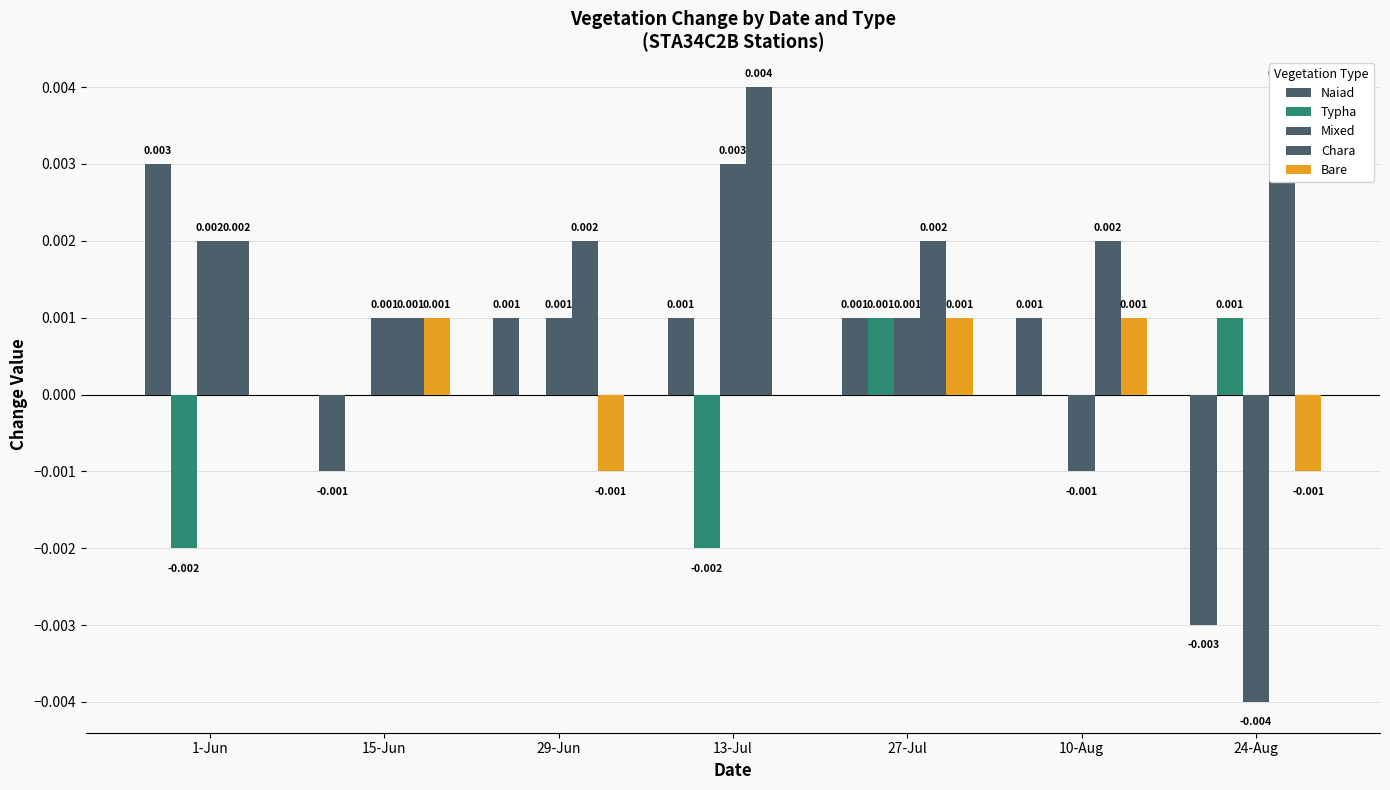

How many negative values does the Mixed series have?

2